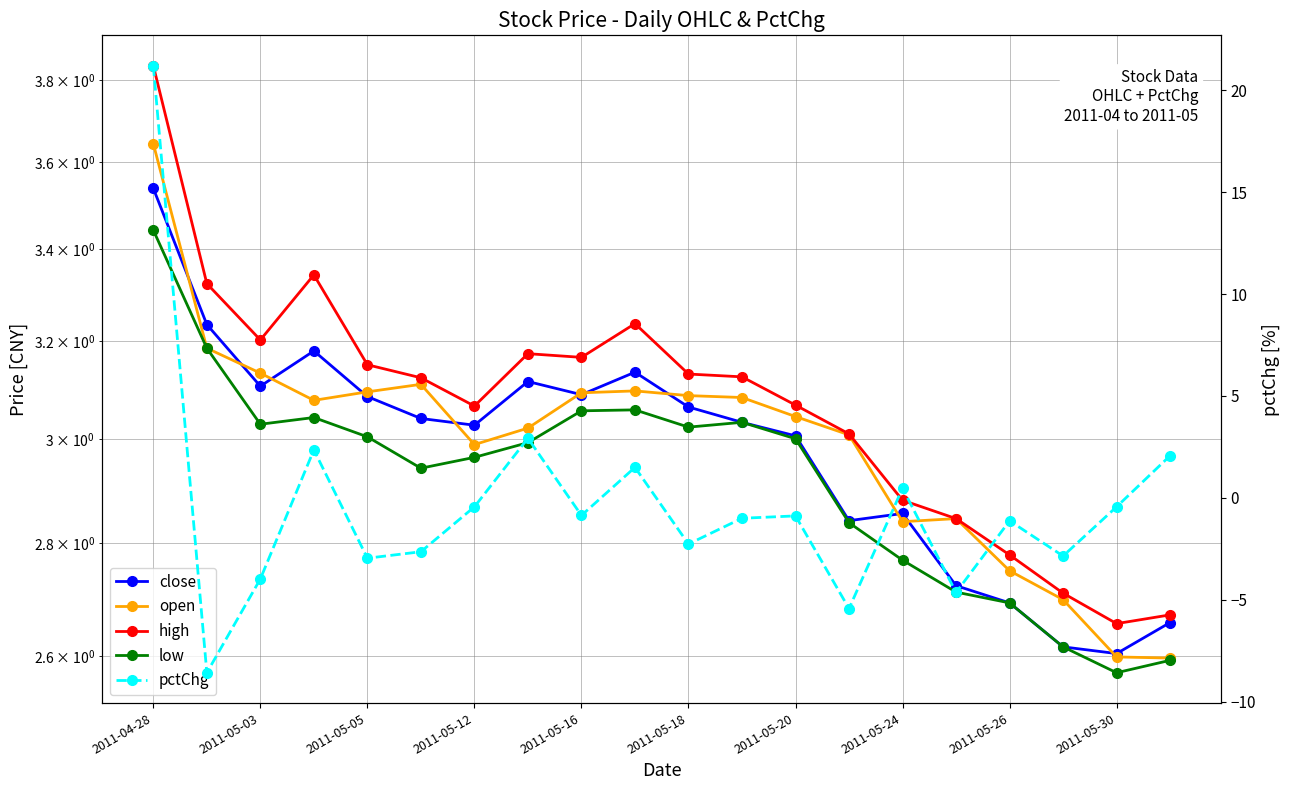

What is the approximate value of pctChg at 17?

-2.9